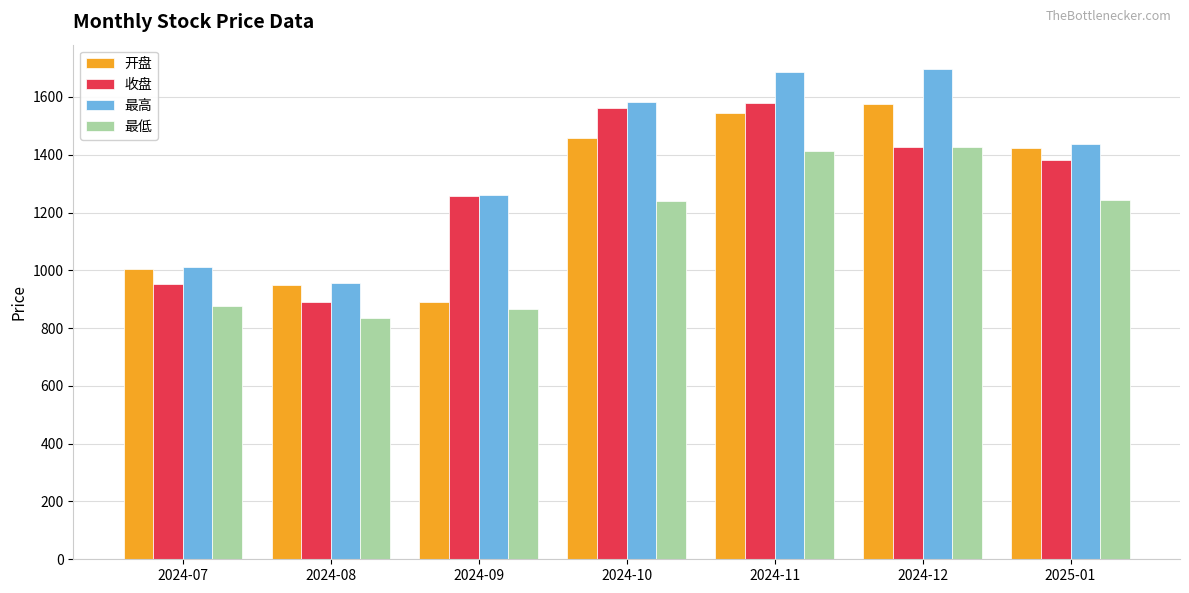

What is the highest value of the 最低 series?

1427.2